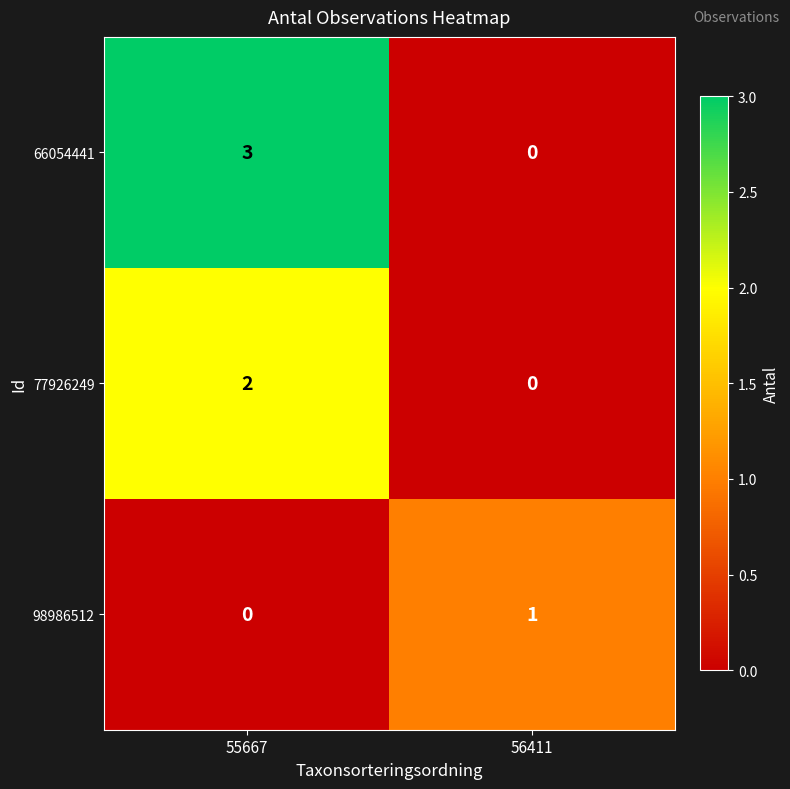

At which label does 77926249 reach its peak?

55667